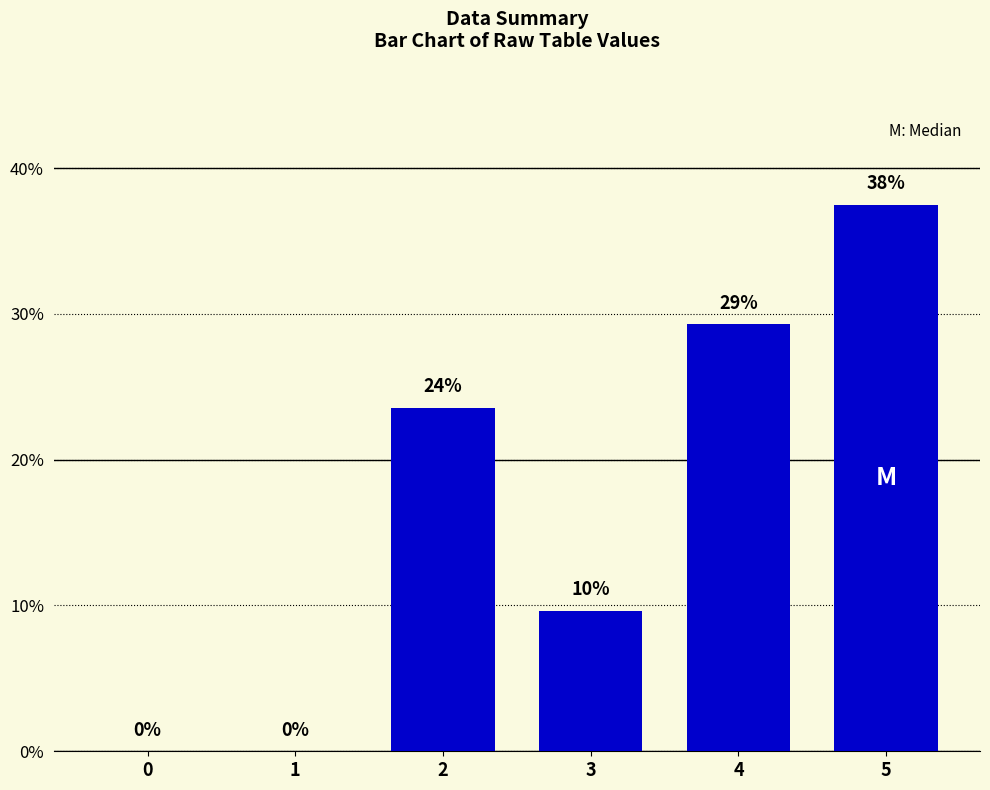

How many data points does each series have?

6